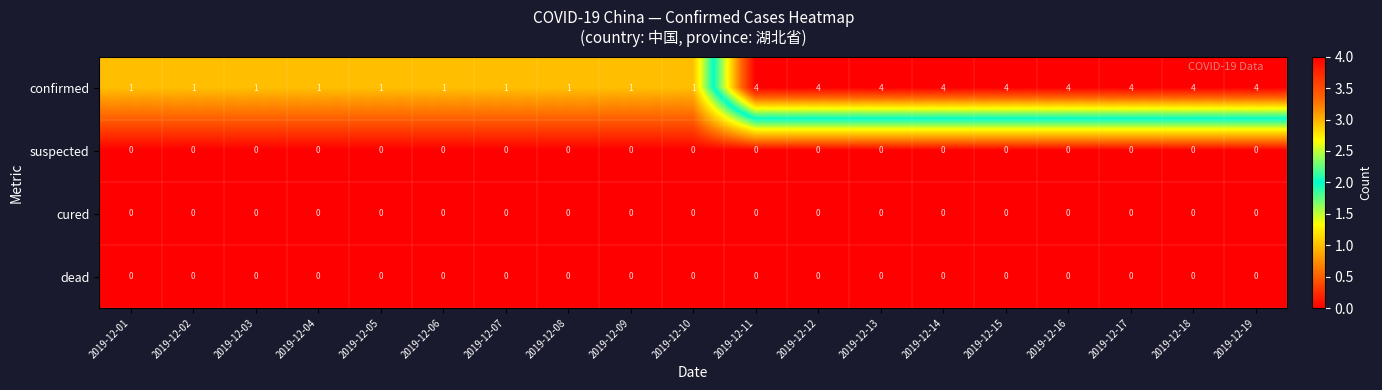

Which series has the largest range (max minus min)?

confirmed